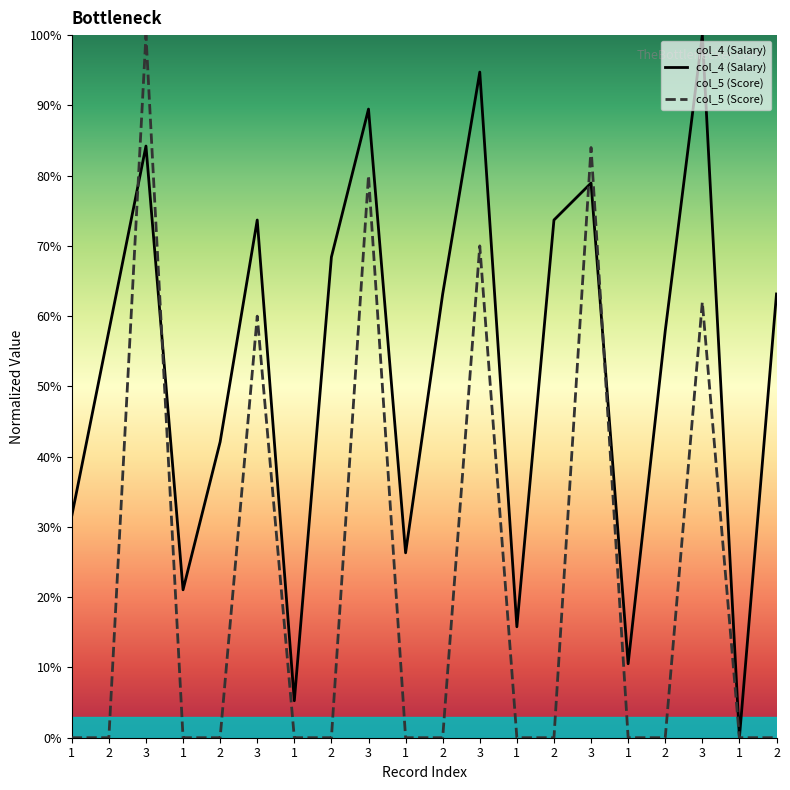

Rank the series by their average value, from lowest to highest.

col_5 (Score), col_4 (Salary)